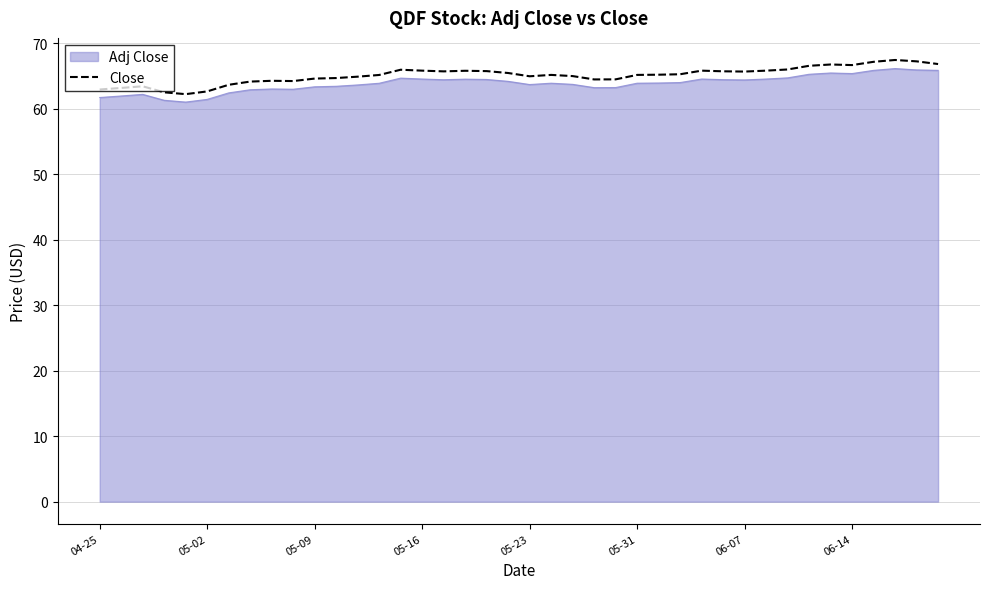

What is the maximum value for Close?

67.4